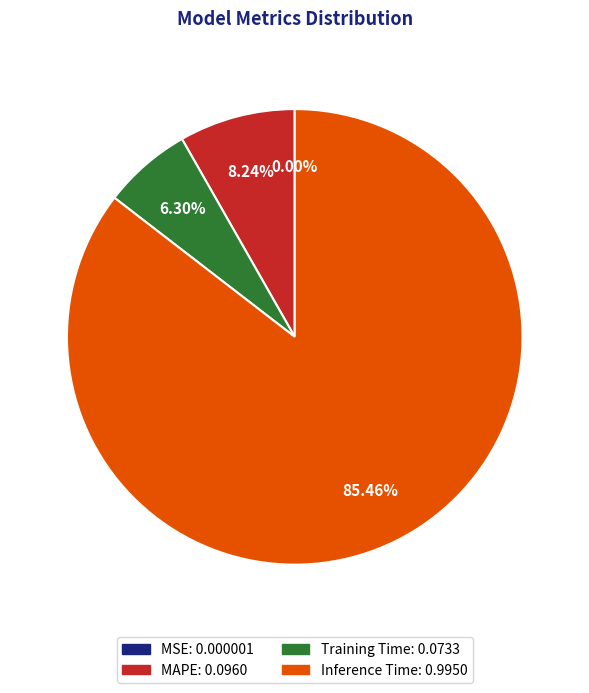

Which category has the biggest portion of the pie?

Inference Time